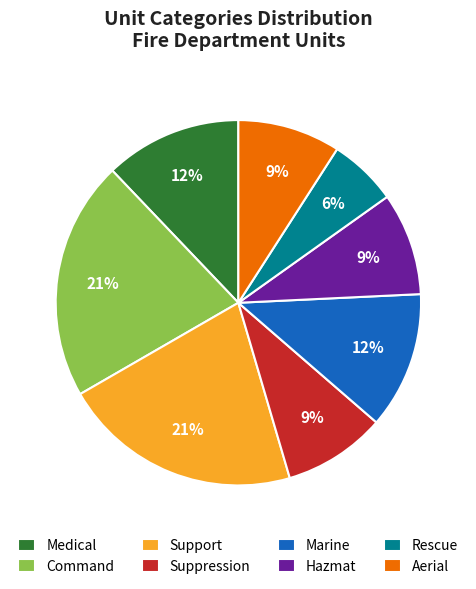

Combined, do Command and Rescue account for over 50%?

No